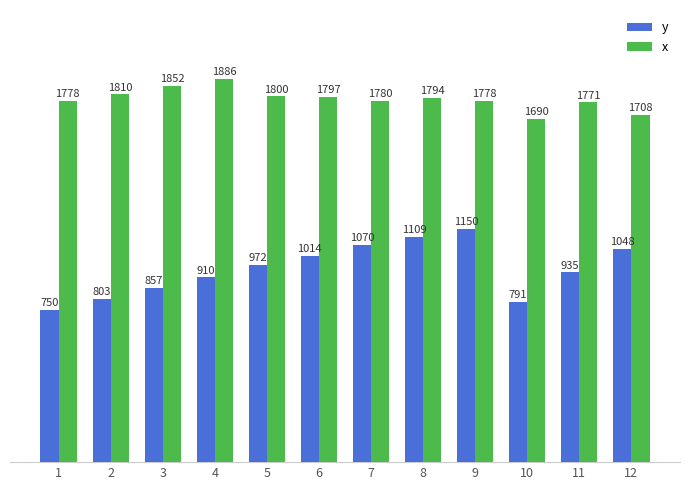

Which category has the lowest value in the x series?

10